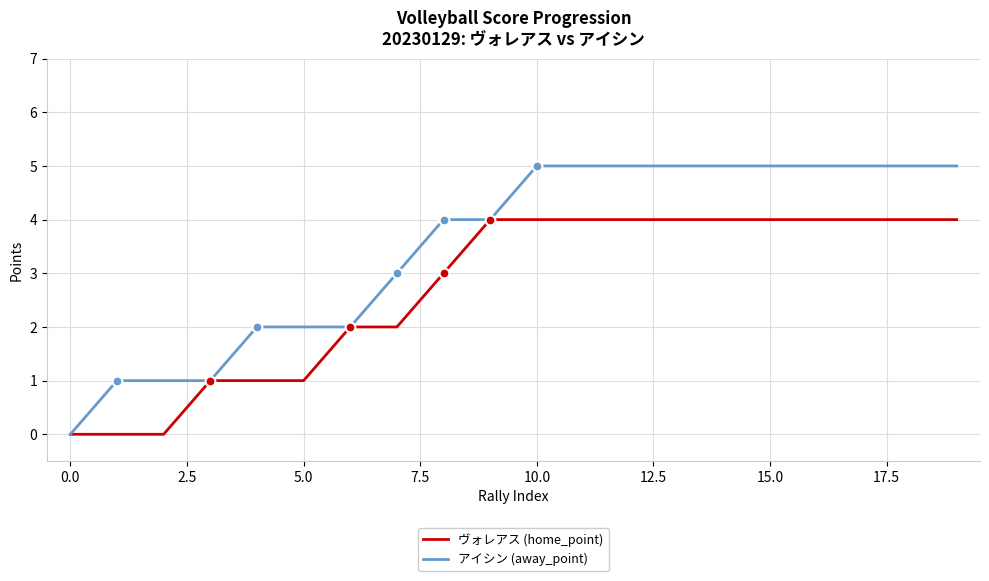

Which series has the largest total across all categories?

アイシン (away_point)